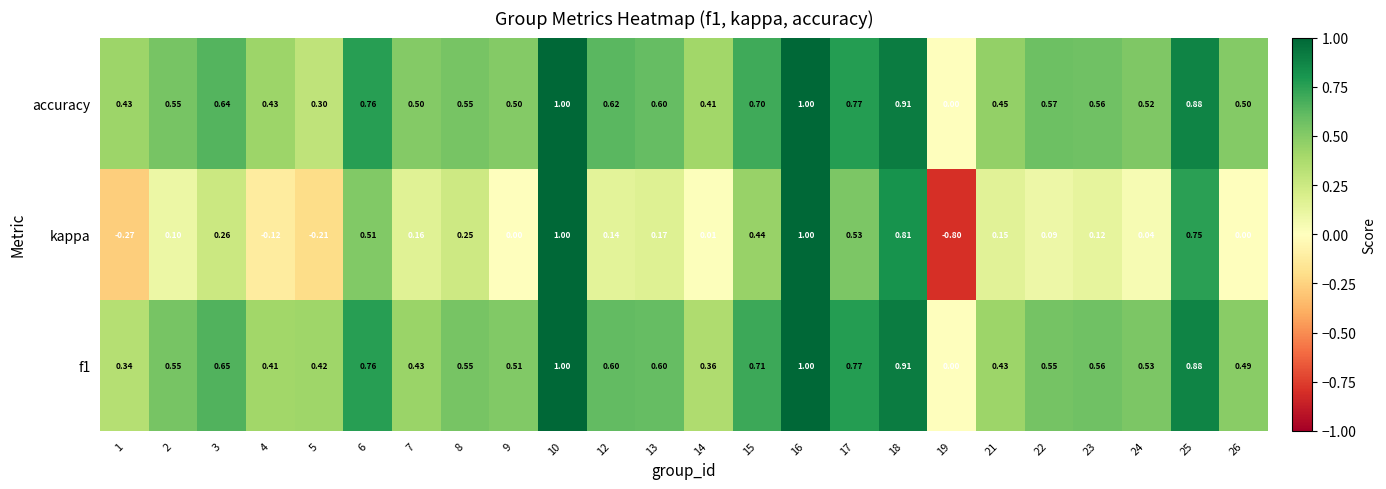

Which series has the largest total across all categories?

accuracy